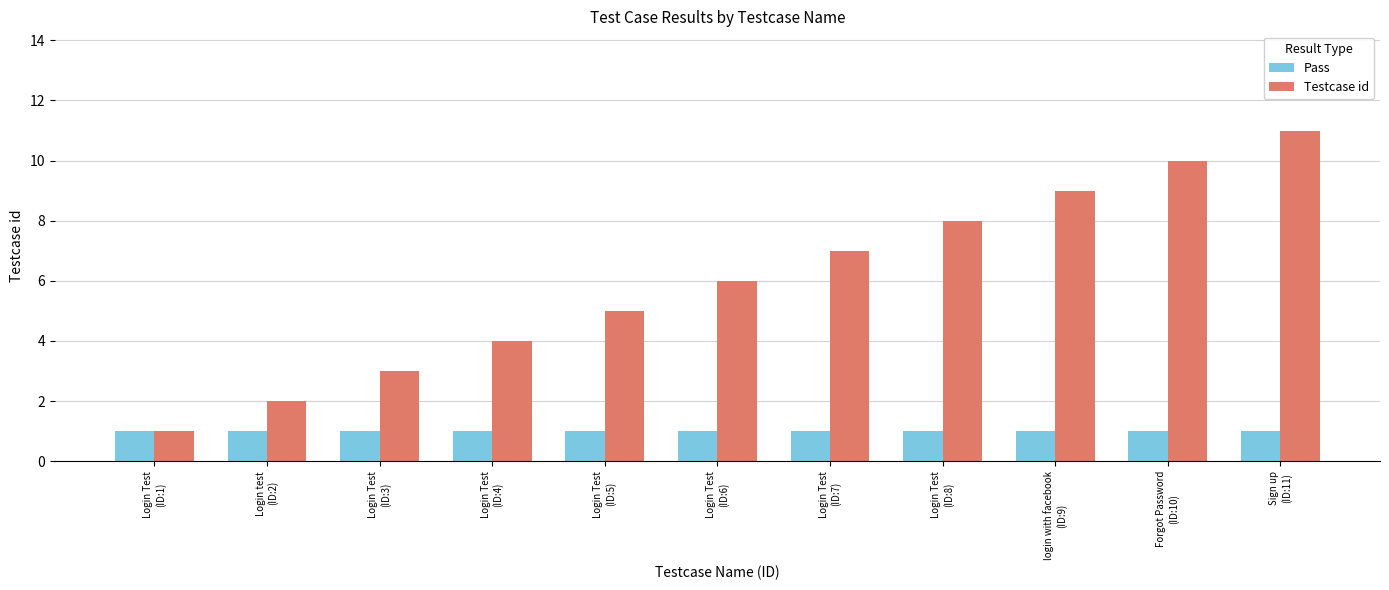

How many groups of bars are there?

11